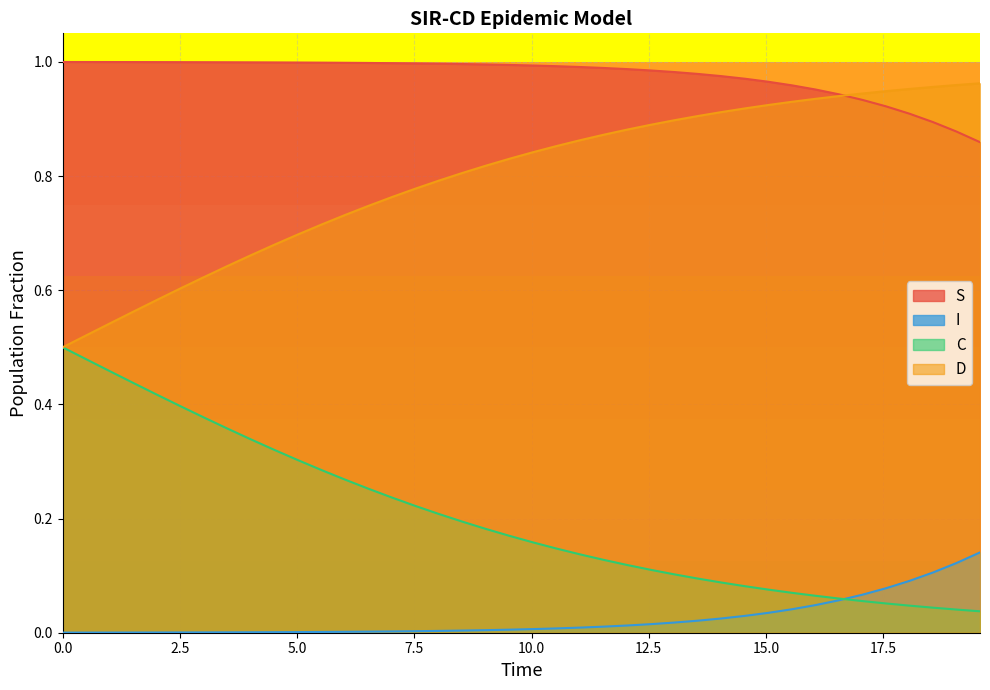

True or false: D and I cross at least once.

False